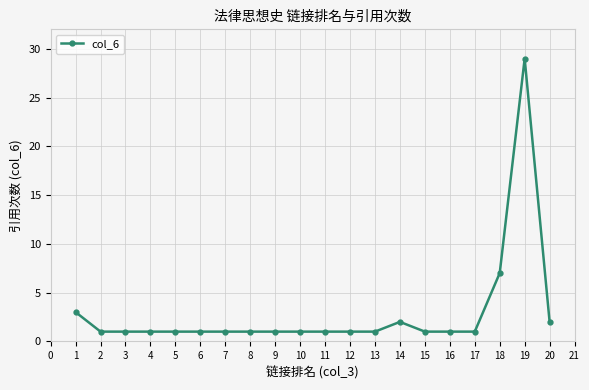

How many lines are shown in the chart?

1